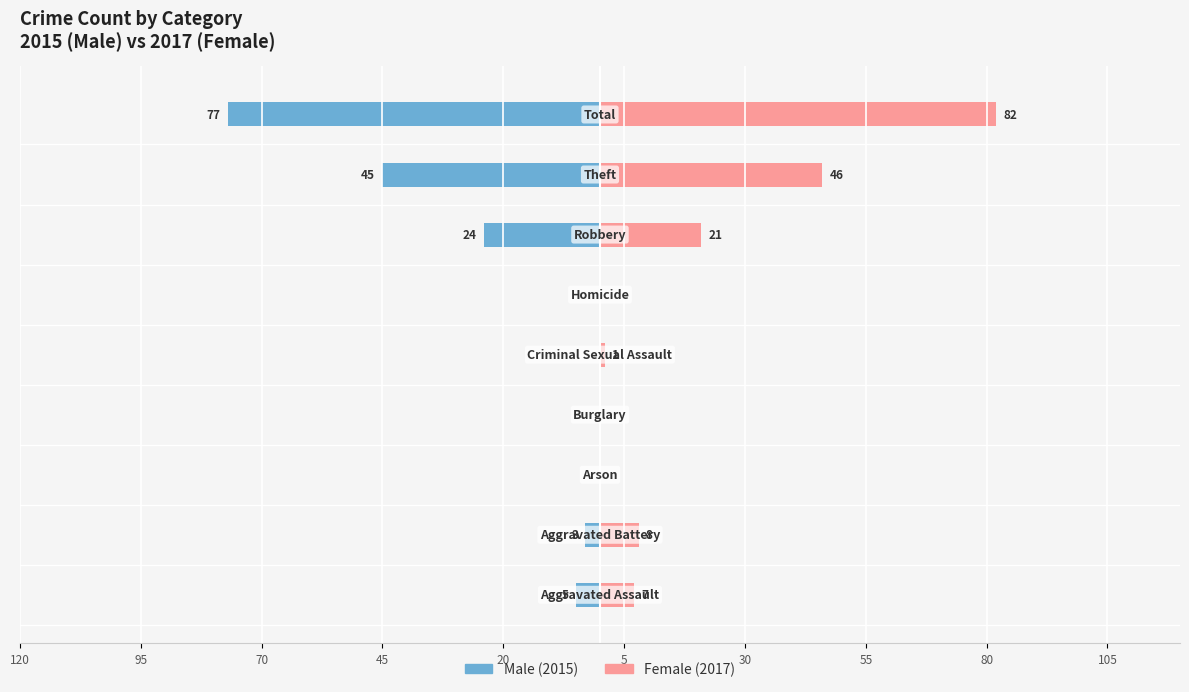

True or false: Male has a value of -24 at 30.

True